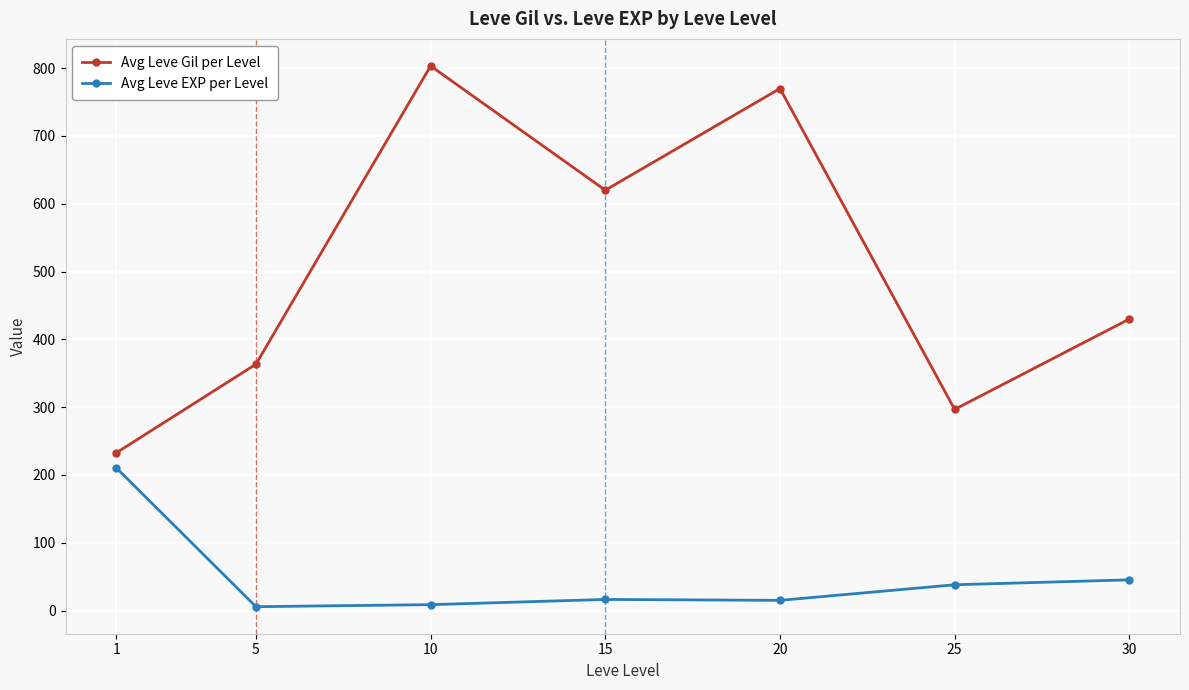

Between 1 and 20, which series saw the biggest shift?

Avg Leve Gil per Level